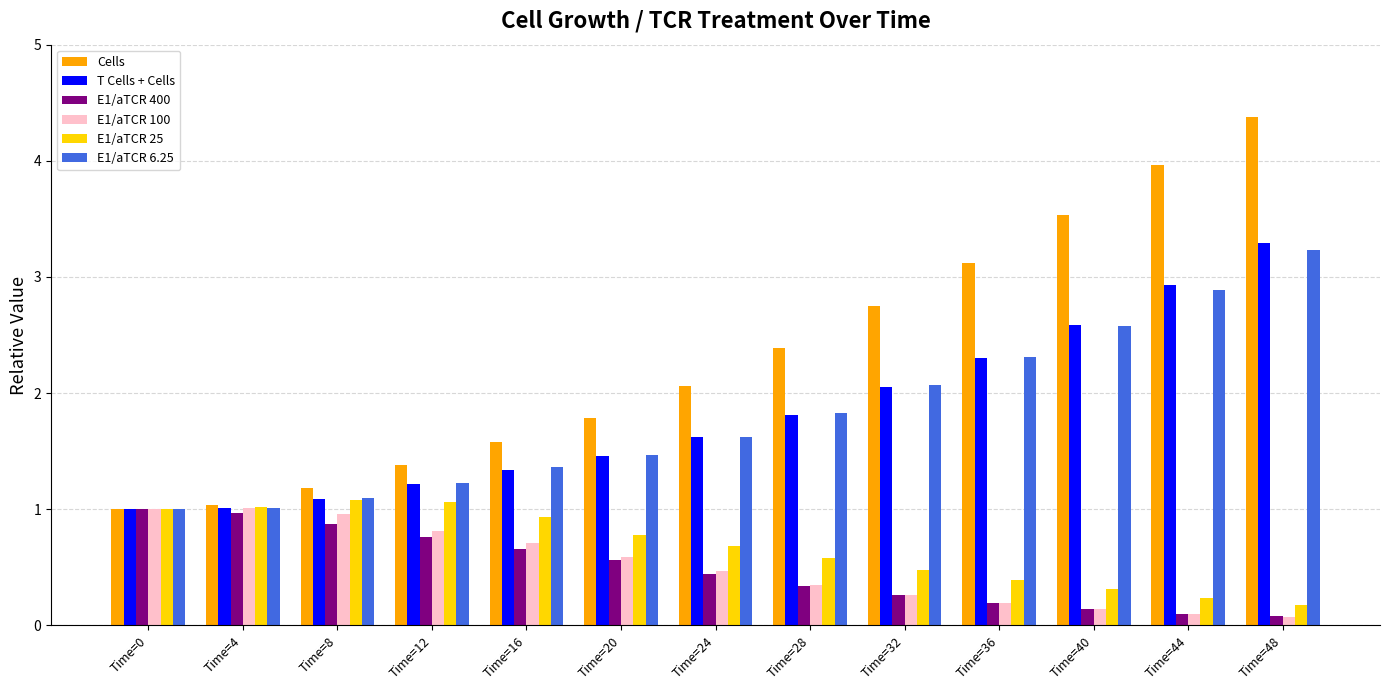

True or false: E1/aTCR 100 has a value of 0.1 at Time=40.

True